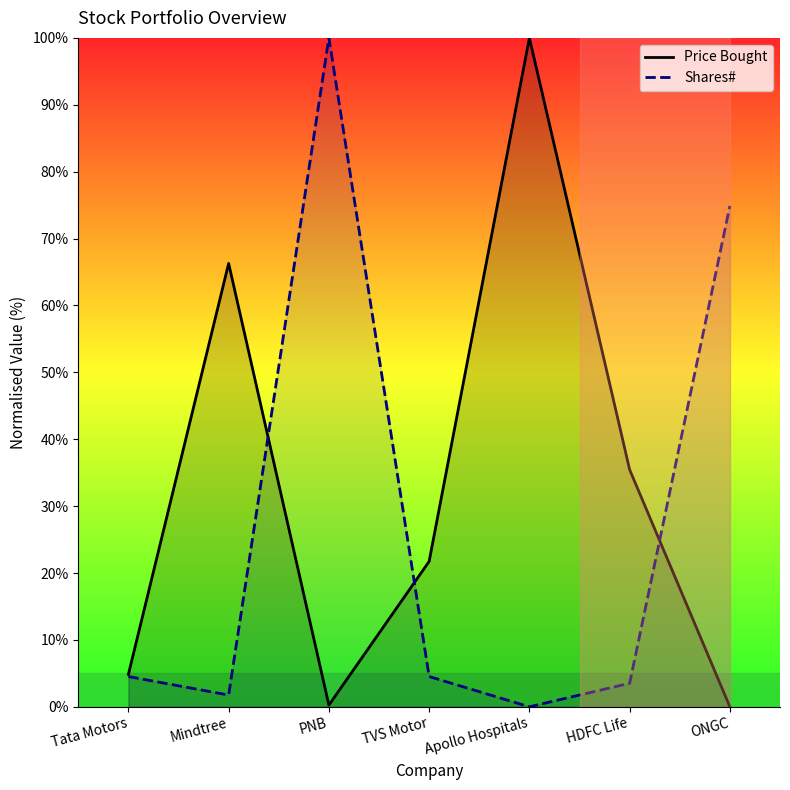

What is the average value of the Shares# series?

27.0